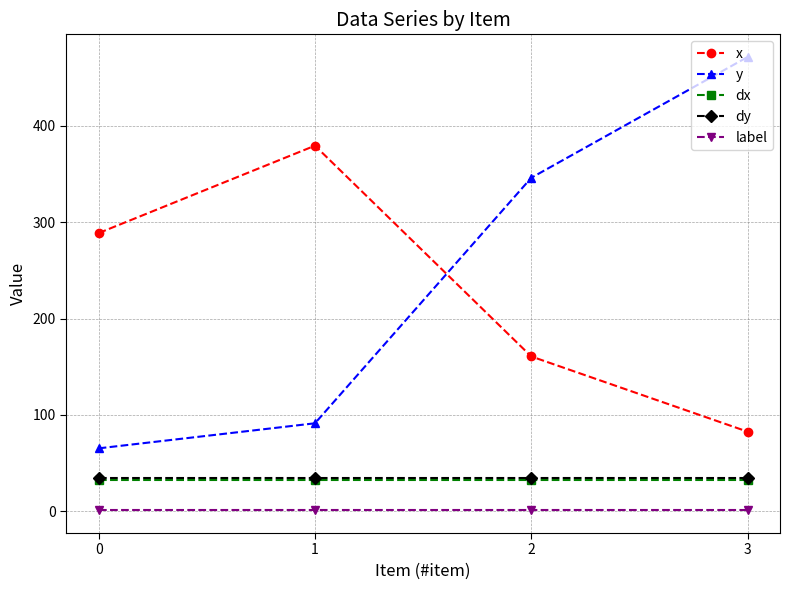

What is the value of the label point at the 1st from the left?

1.0